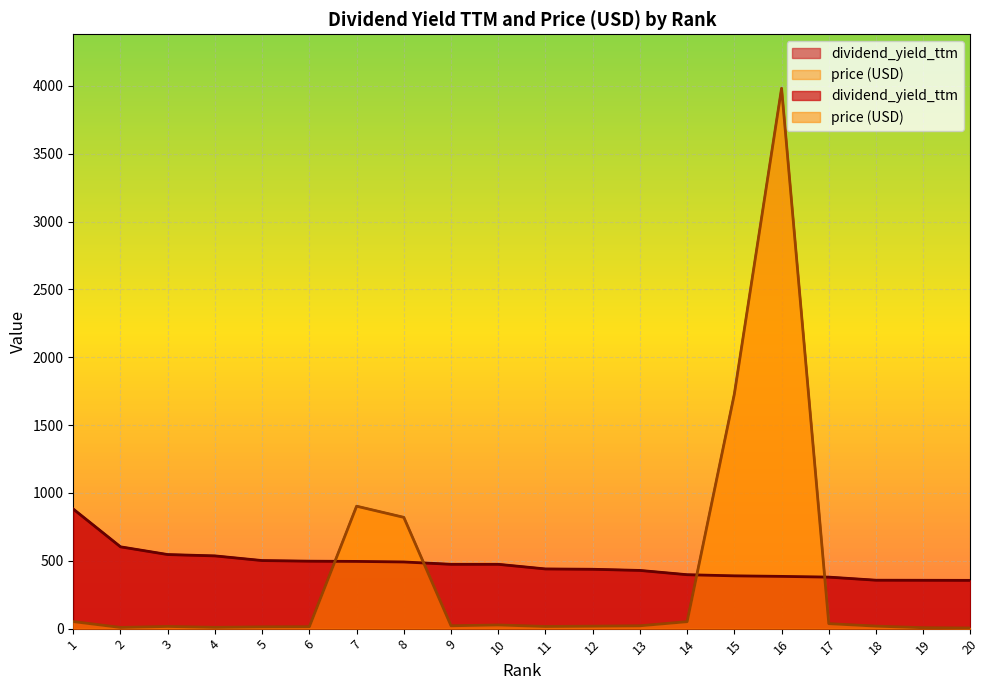

What is the smallest value displayed?

4.7